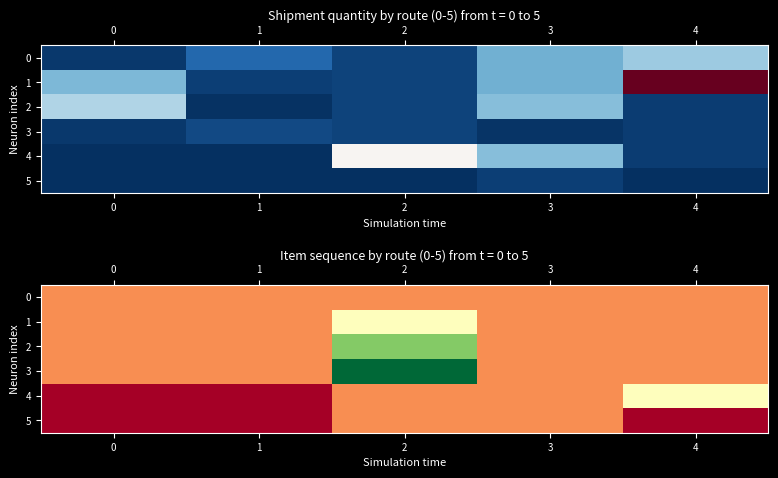

Which series changed the most between 2 and 3?

3